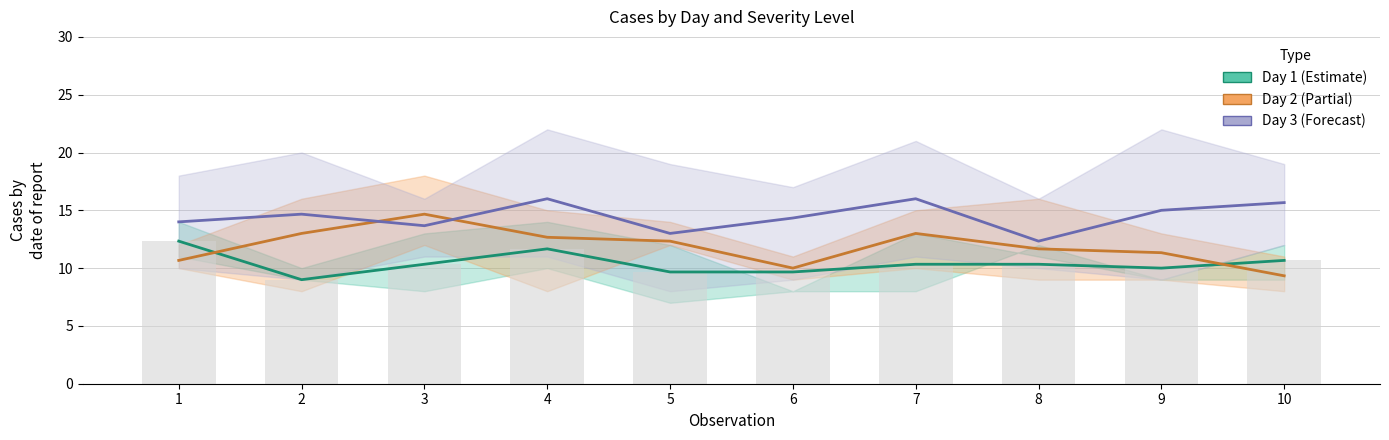

How many Day 1 (Estimate) values are between 9 and 10?

4